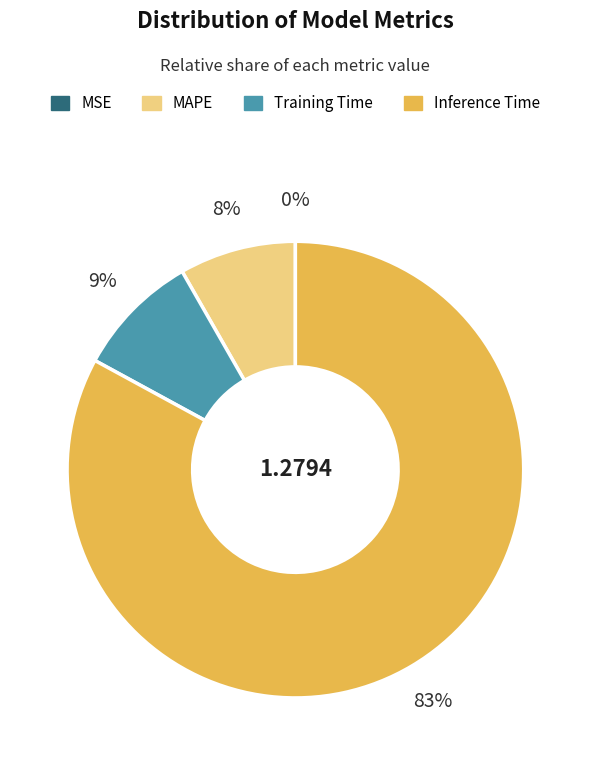

Is there any slice that represents more than half of the pie?

Yes